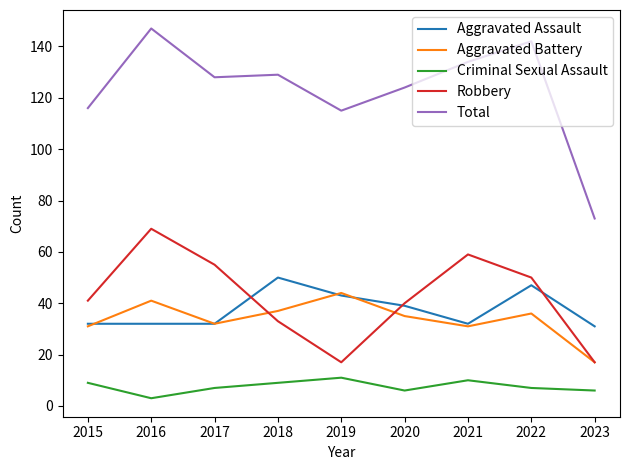

Reading left to right, what are all the values shown in this chart?

Aggravated Assault: 32	32	32	50	43	39	32	47	31
Aggravated Battery: 31	41	32	37	44	35	31	36	17
Criminal Sexual Assault: 9	3	7	9	11	6	10	7	6
Robbery: 41	69	55	33	17	40	59	50	17
Total: 116	147	128	129	115	124	134	142	73